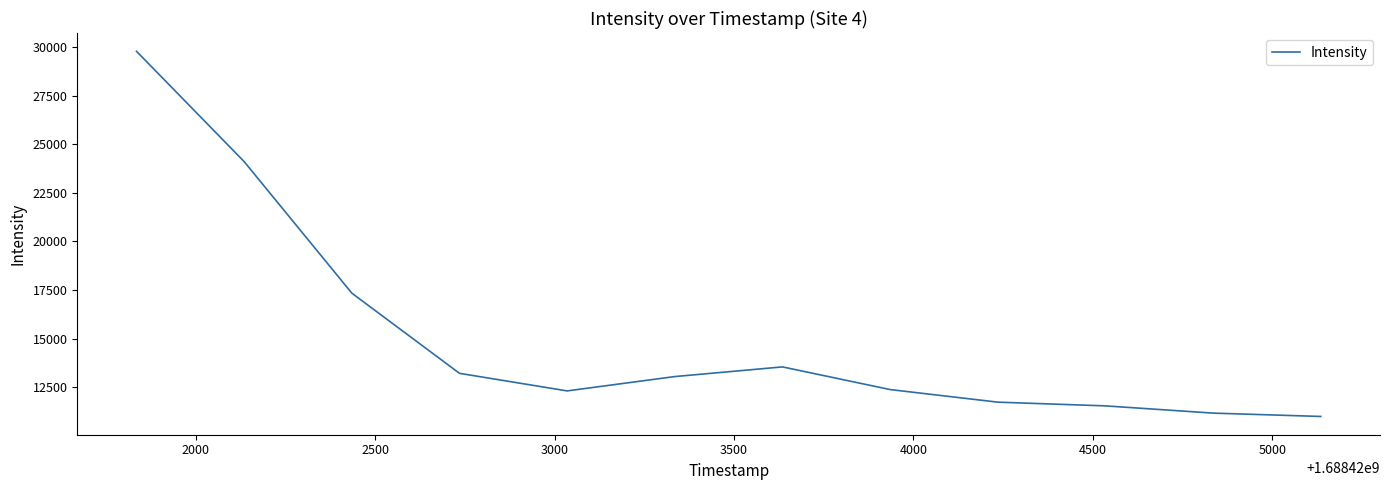

What is the maximum value shown in the chart?

29775.9